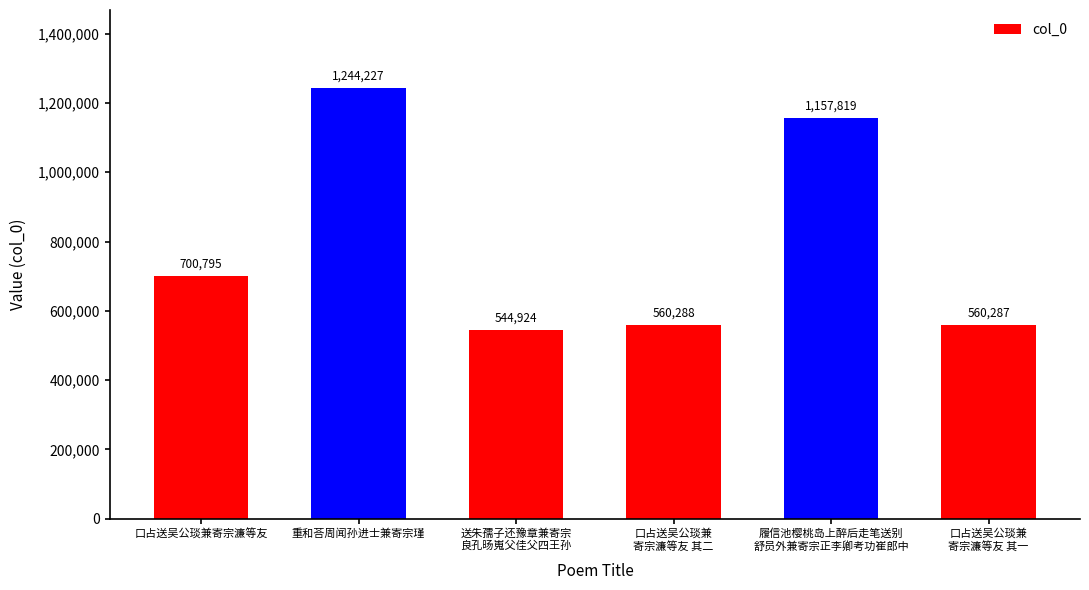

Where is the data nearest to the value 894575?

口占送吴公琰兼寄宗濂等友